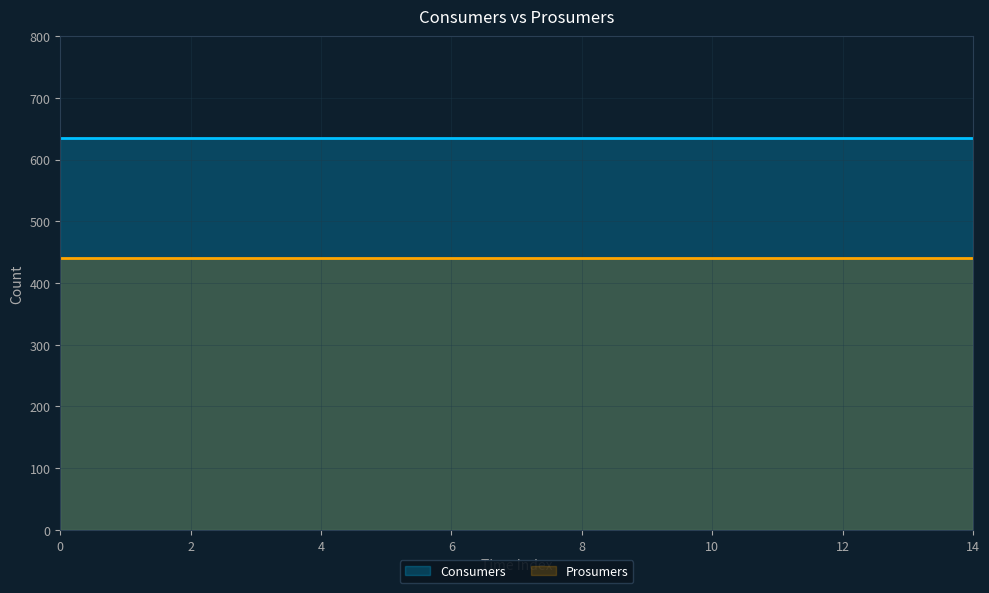

The Prosumers series shows 440 at 2. True or false?

True